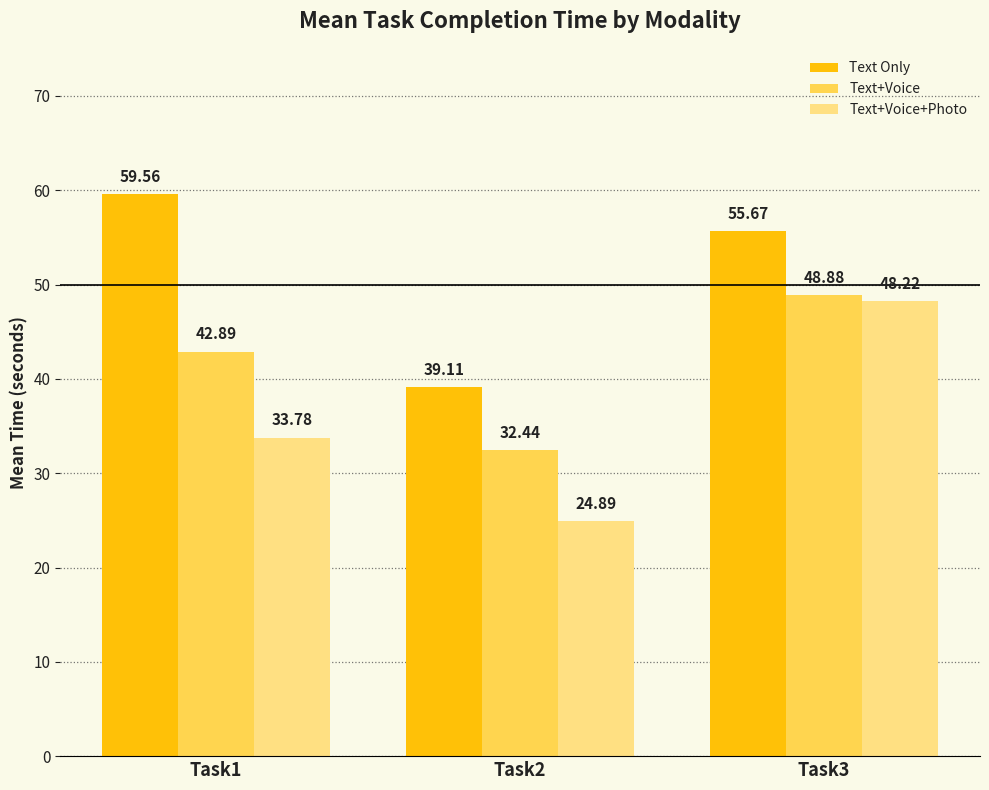

Which category has the lowest value in the Text+Voice series?

Task2